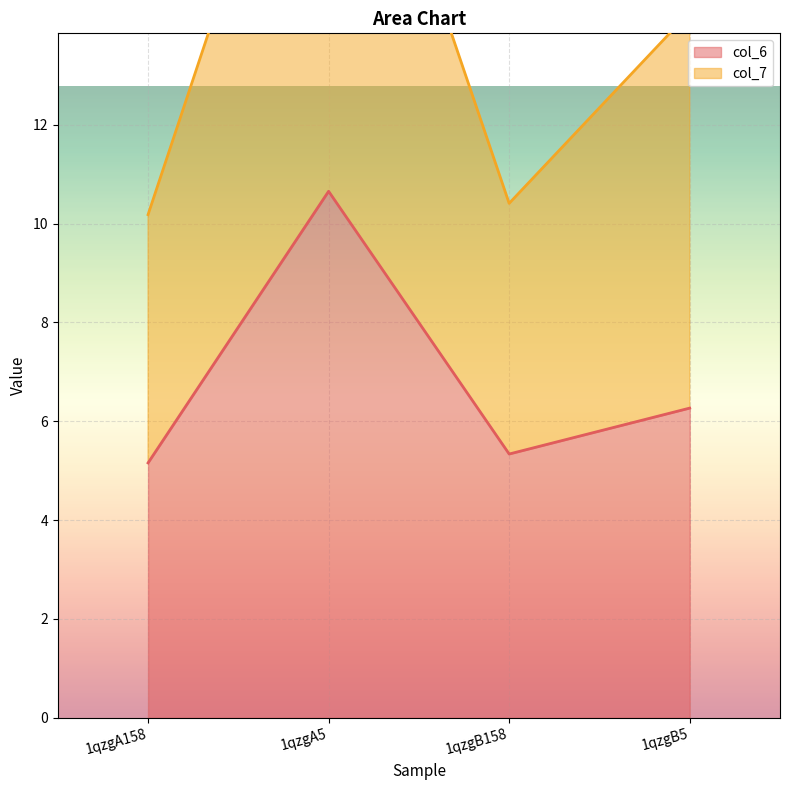

At which category is the sum across all series the highest?

1qzgA5